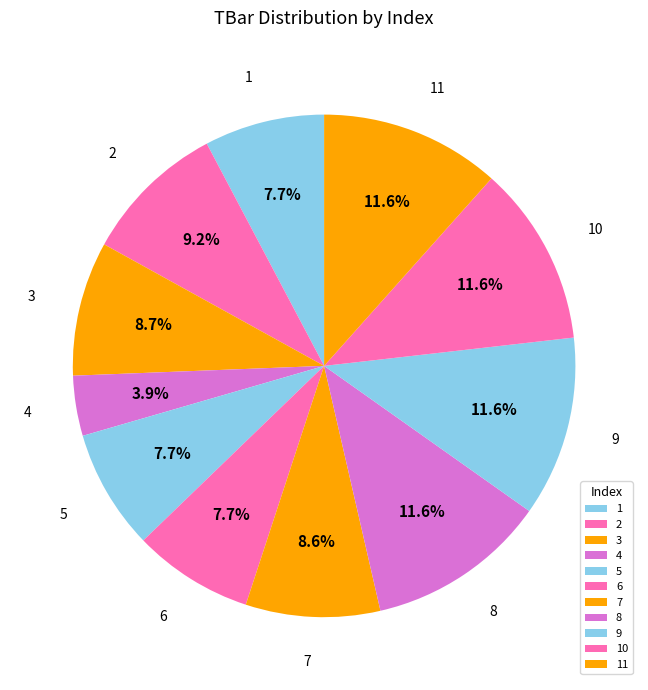

Combined, do 5 and 4 account for over 50%?

No